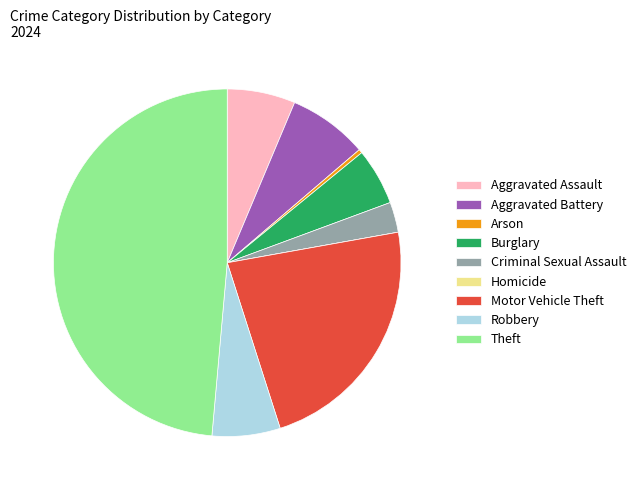

Between Theft and Aggravated Battery, which is larger?

Theft